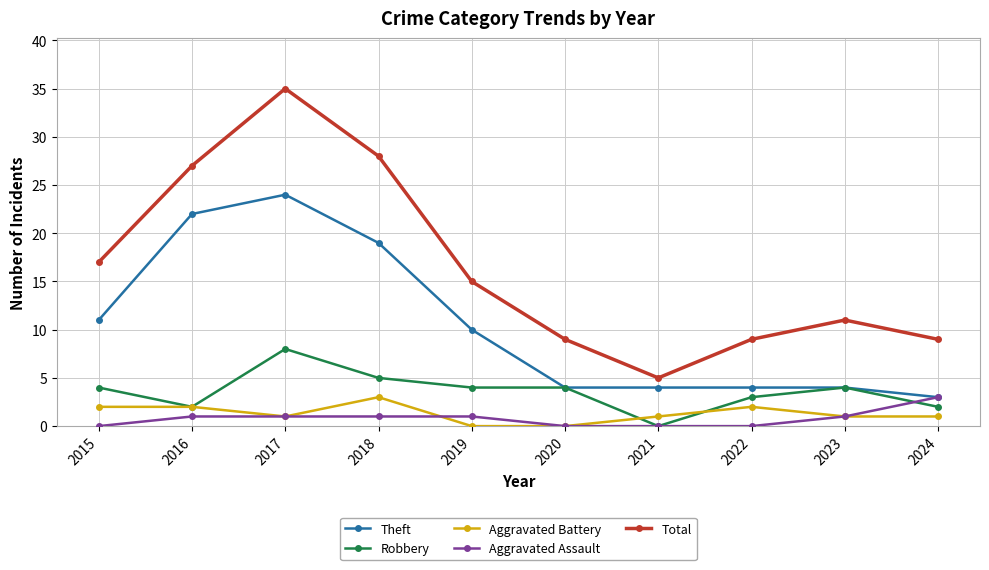

Which category has the highest value across all series?

2017